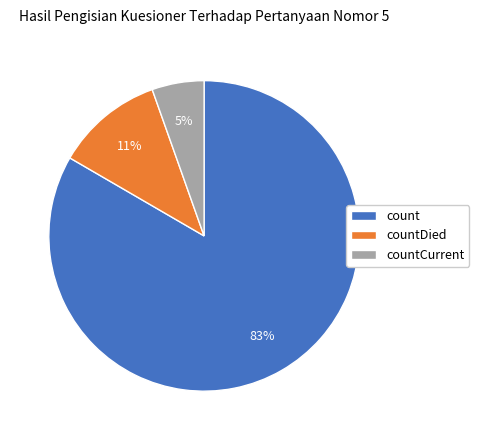

What is the majority slice?

count